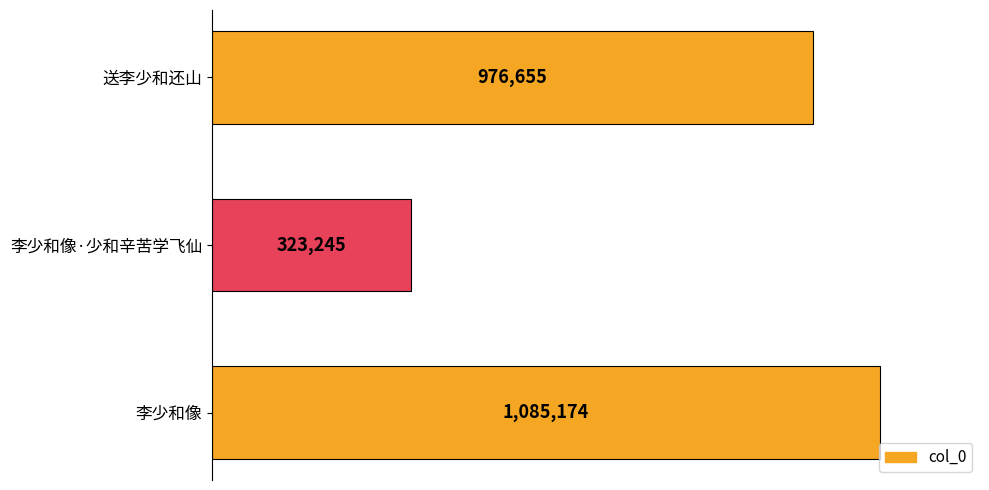

Are the bars grouped side by side (vs. stacked)?

No